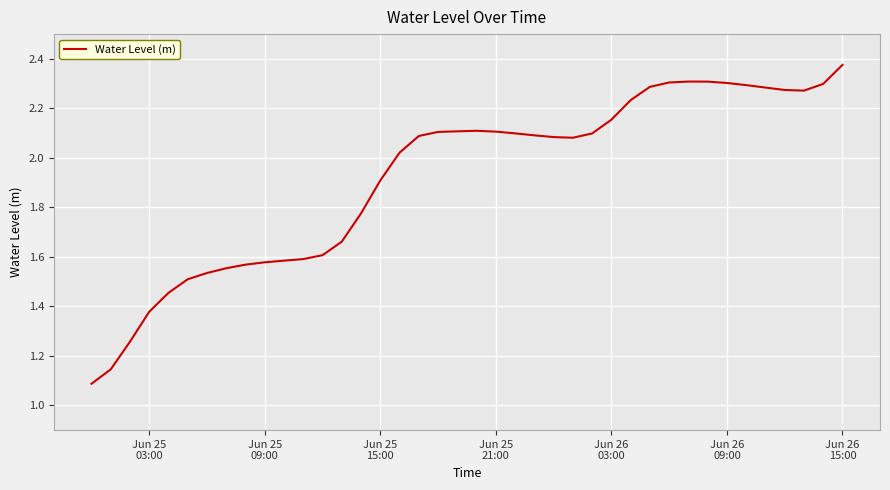

How many points are lower than both their immediate neighbors (excluding endpoints)?

2